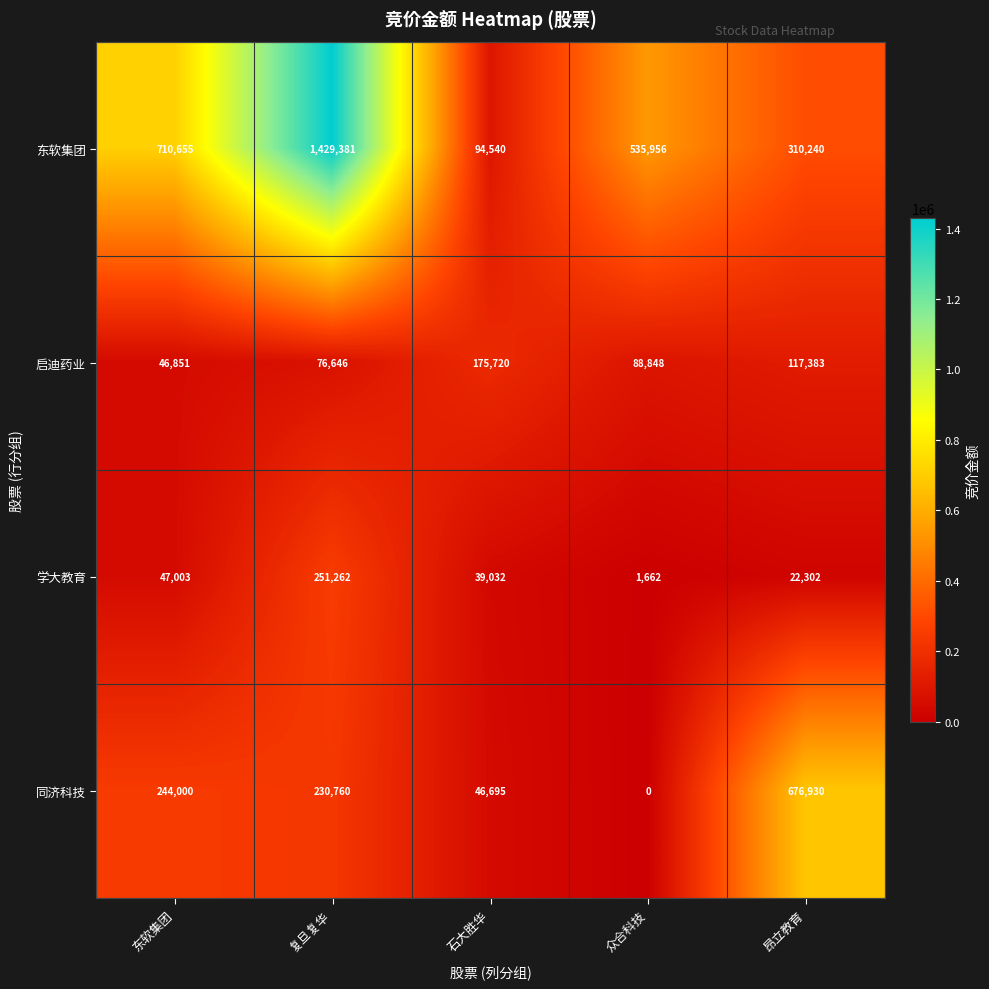

Which category has the lowest value across all series?

众合科技